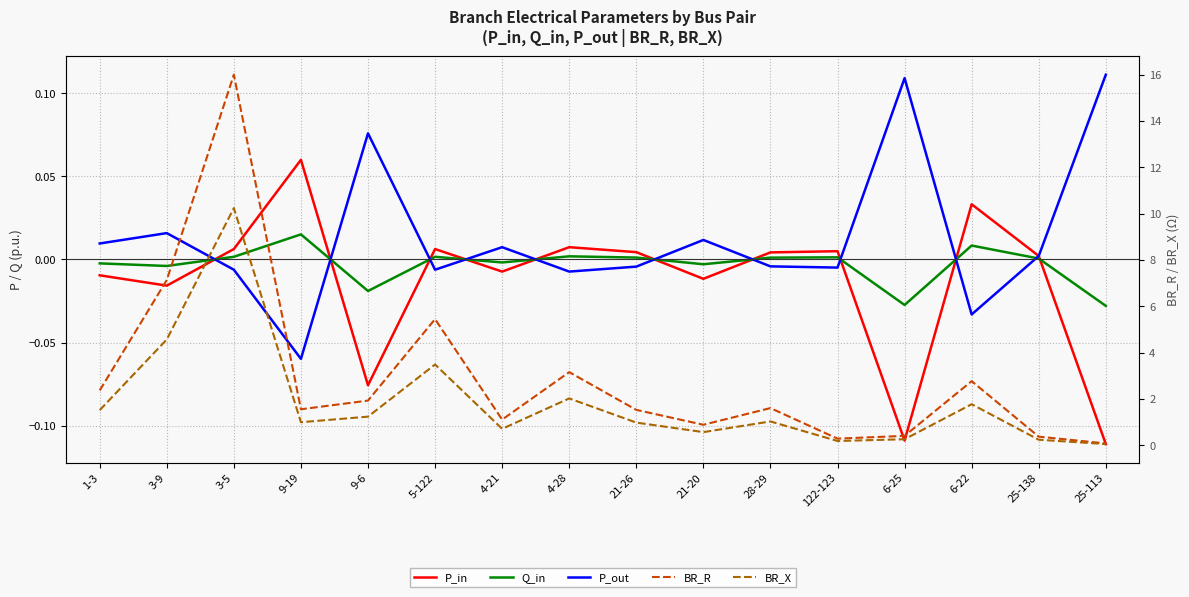

List the series in order of their peak value, lowest first.

Q_in, P_in, P_out, BR_X, BR_R